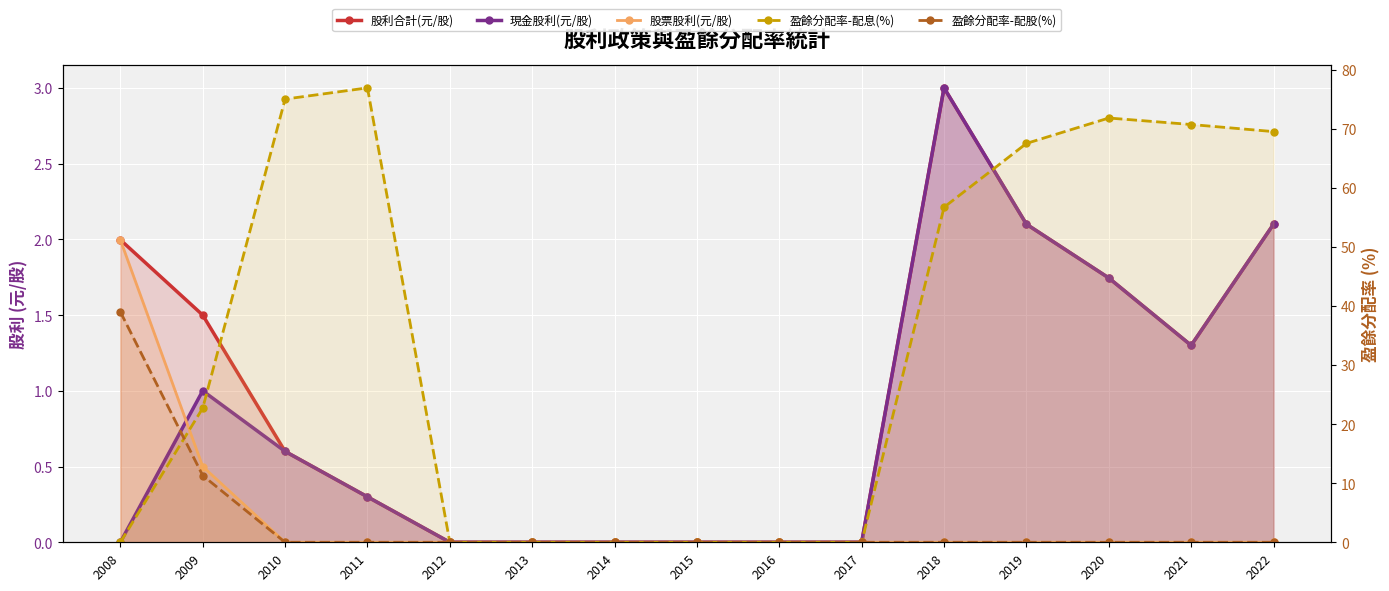

Is the value of 股利合計(元/股) at 2010 greater than the value of 股票股利(元/股) at 2013?

Yes